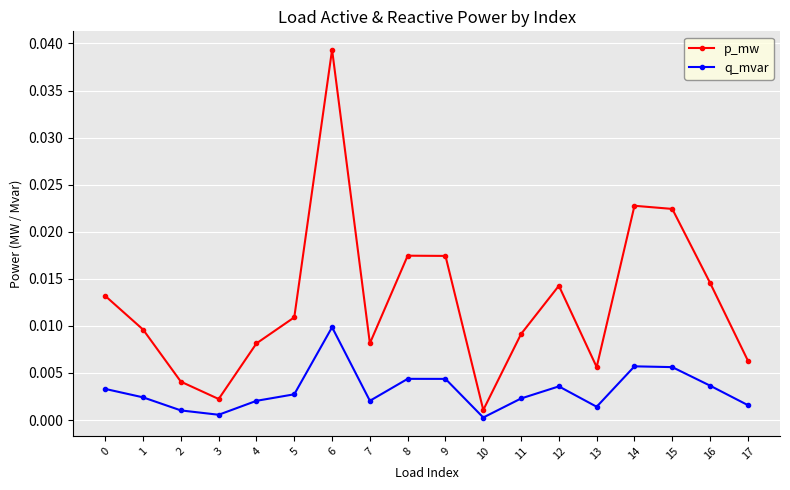

At which category does the chart reach its peak across all series?

6